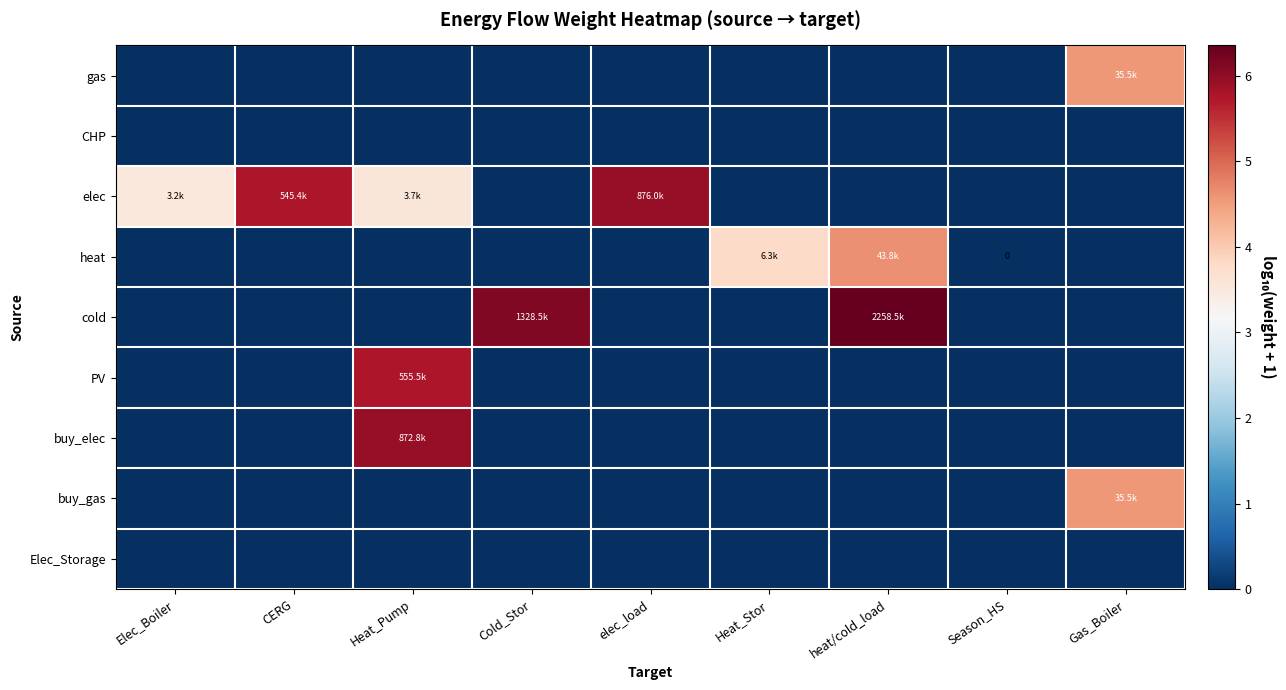

What is the spread (max minus min) of values at Heat_Stor?

3.8